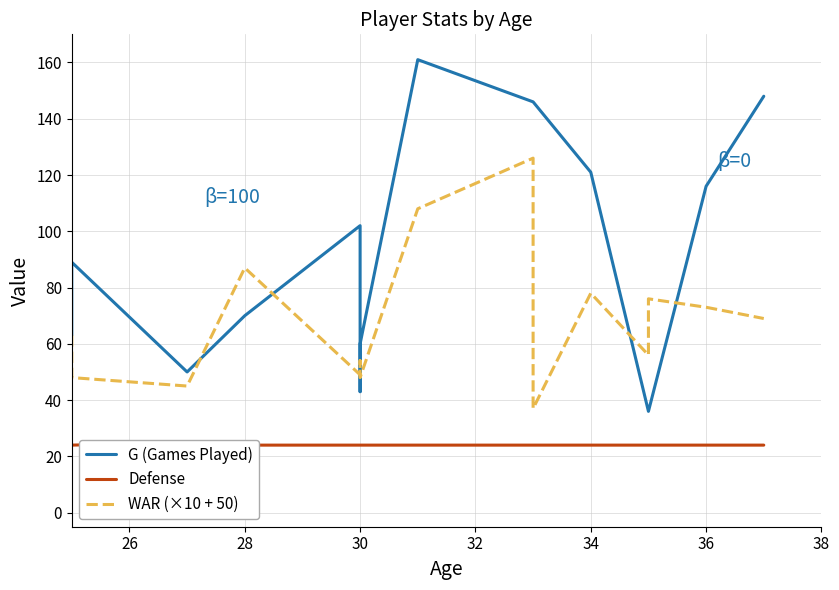

At 28, list the series in order from largest to smallest.

WAR (×10 + 50), G (Games Played), Defense